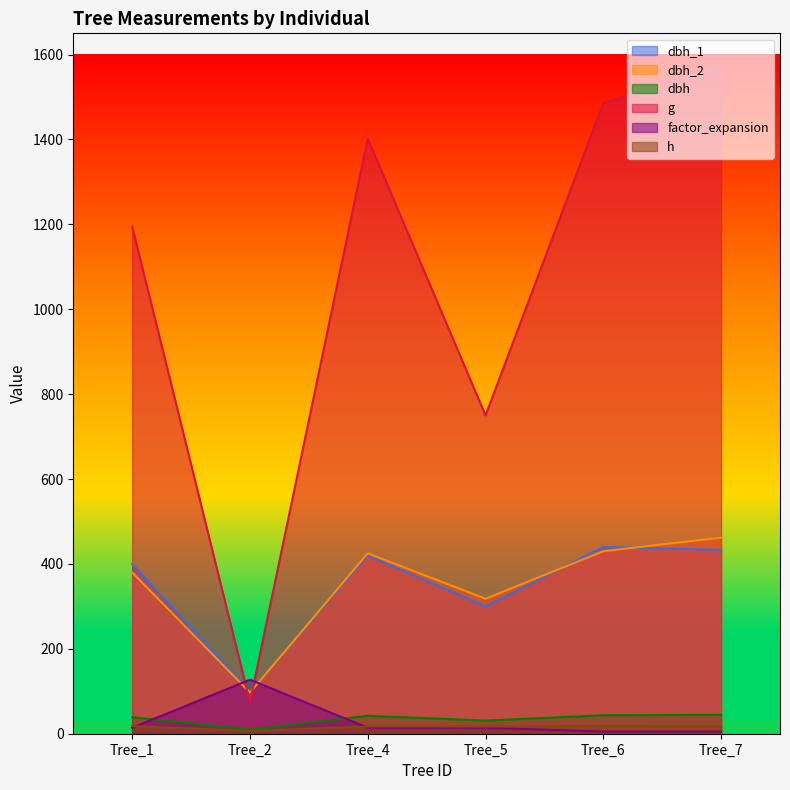

What is the difference between the factor_expansion values at Tree_6 and Tree_4?

9.1